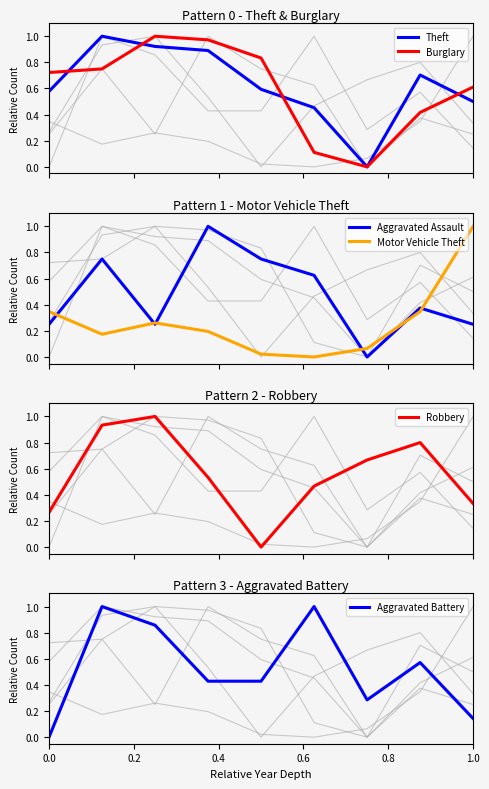

What is the approximate value of Theft at 0.0?

0.6